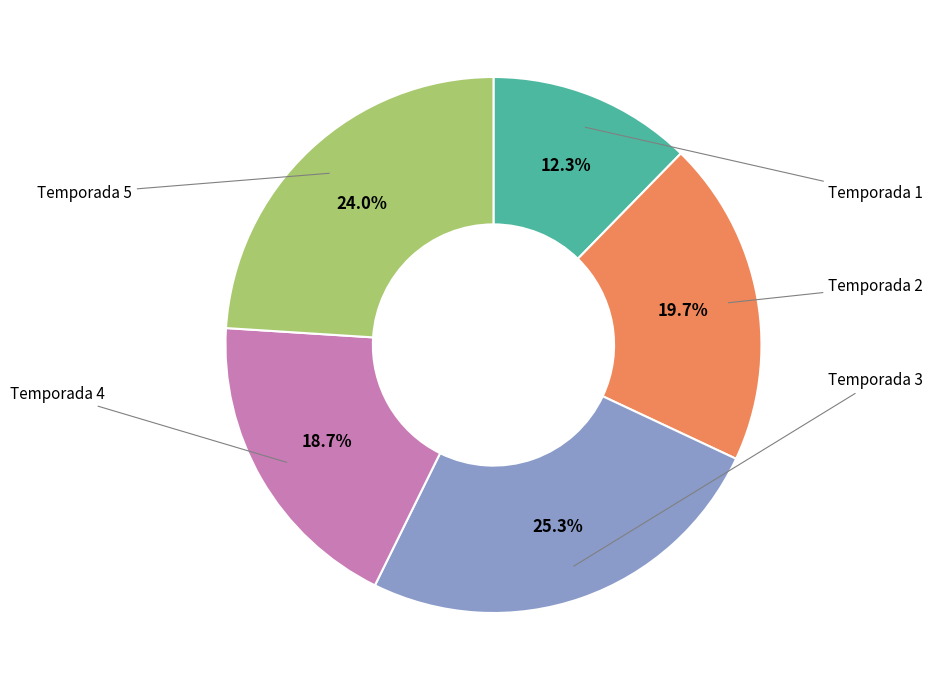

Does any single category account for the majority?

No